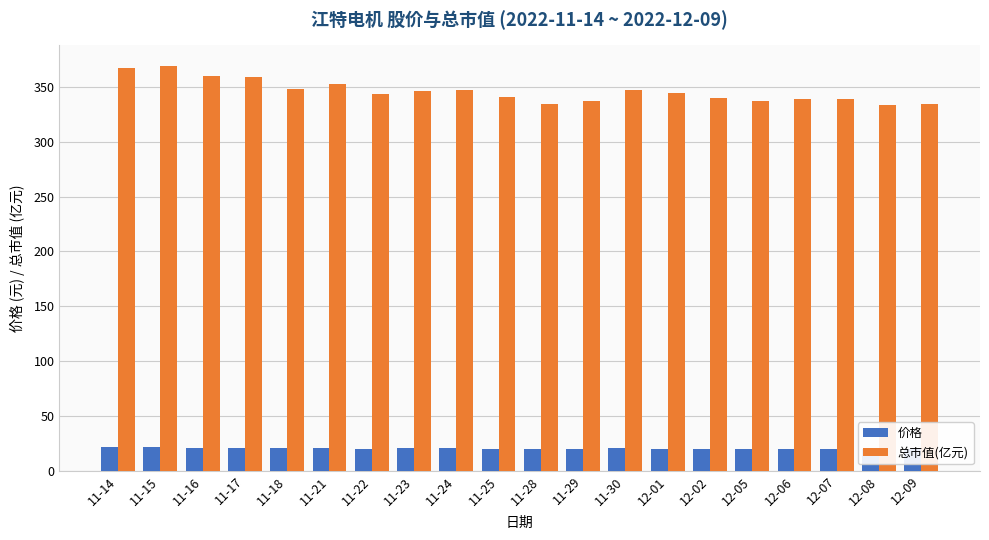

How many series are shown in this chart?

2